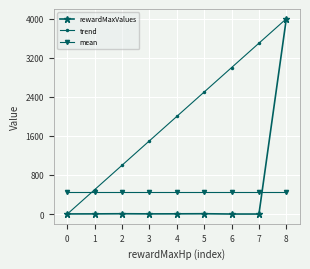

What is the greatest value displayed?

4000.0